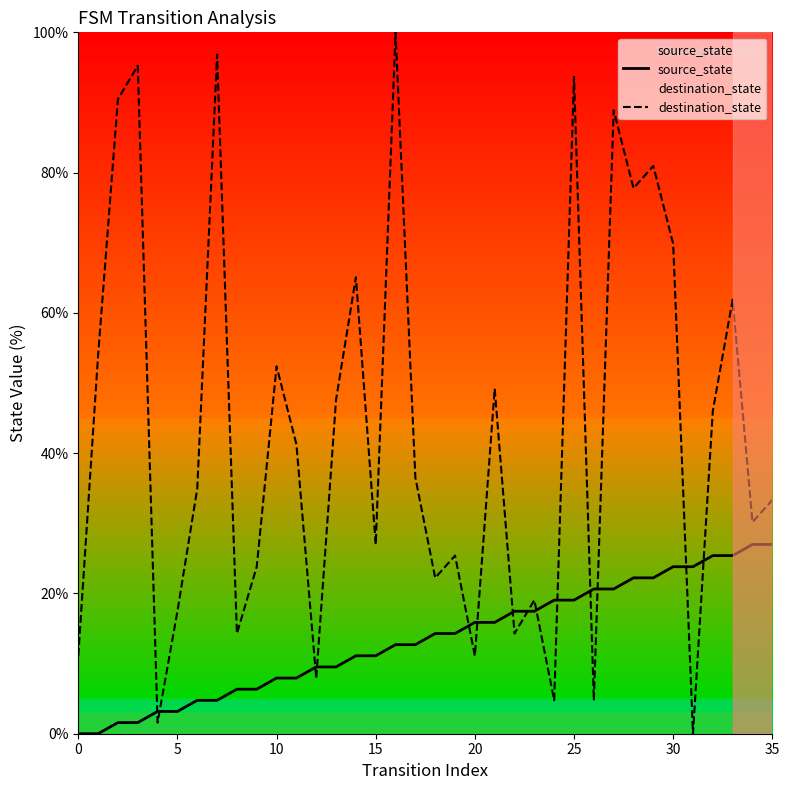

How many values in source_state are above zero?

34